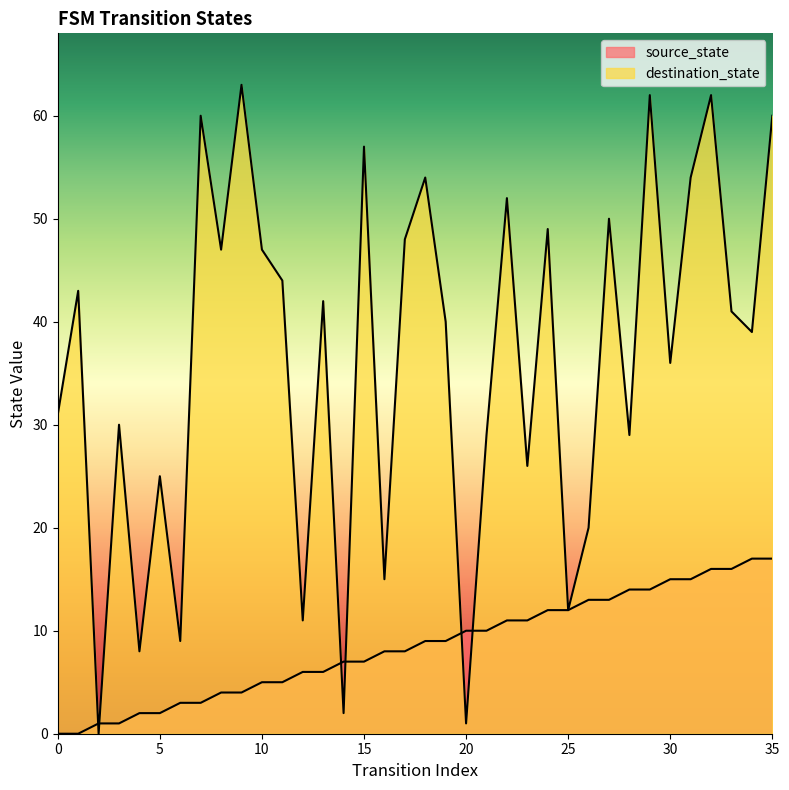

What is the value of the source_state point at the 18th from the left?

8